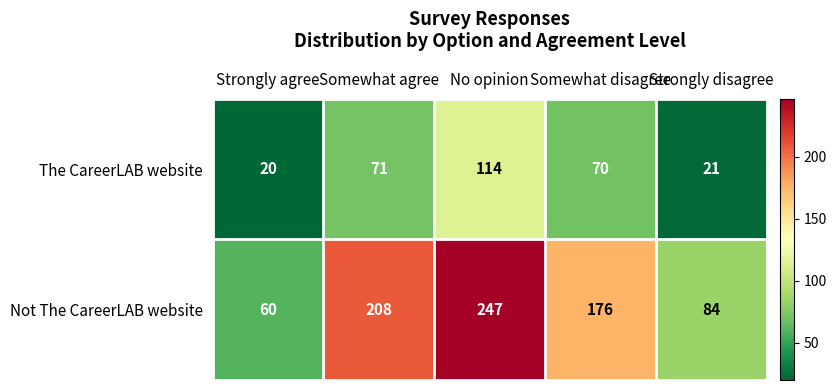

What is the sum of all Not The CareerLAB website values?

775